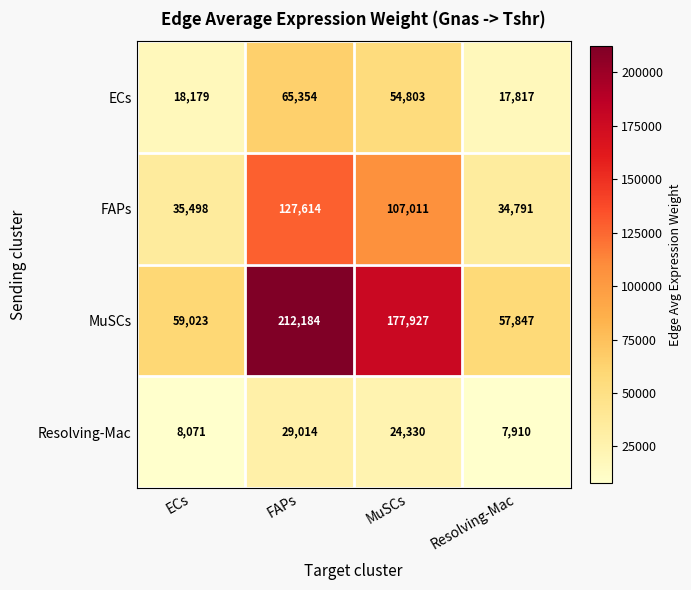

How many series are shown in this chart?

4